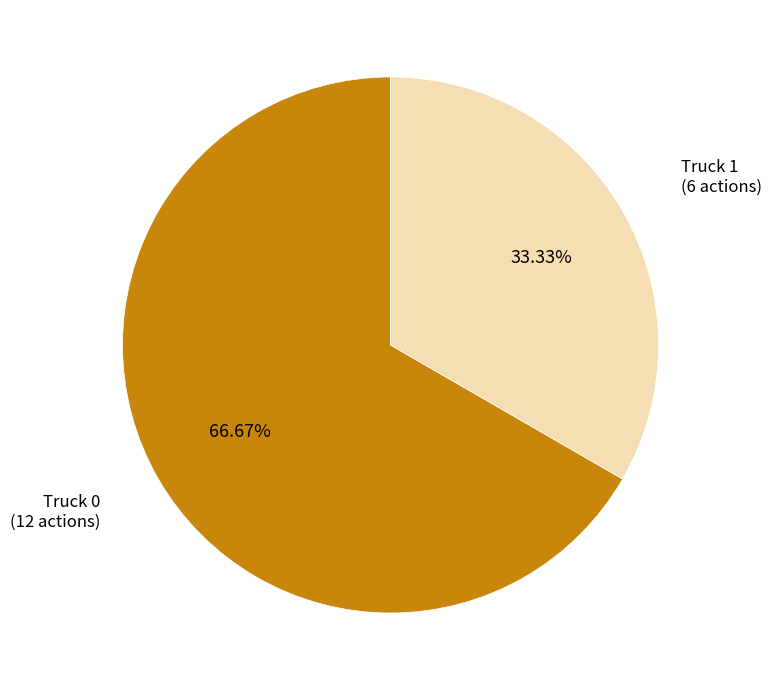

To the nearest percent, what is the average slice percentage?

50%